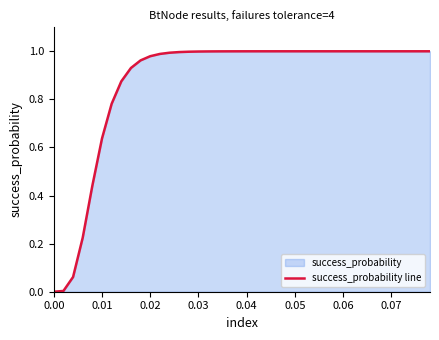

Is it true that the value at 0.06 is 1.0?

True